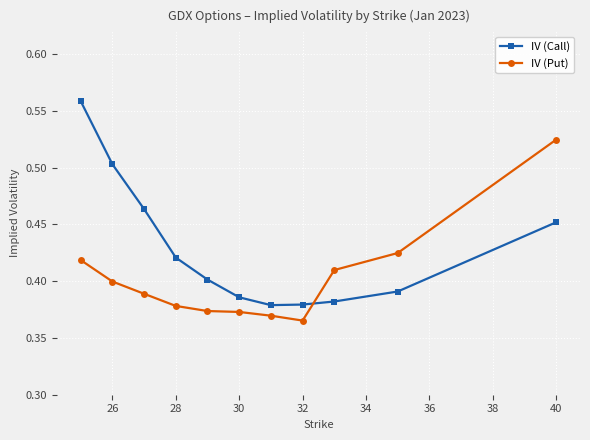

Which series has the widest spread of values?

IV (Call)